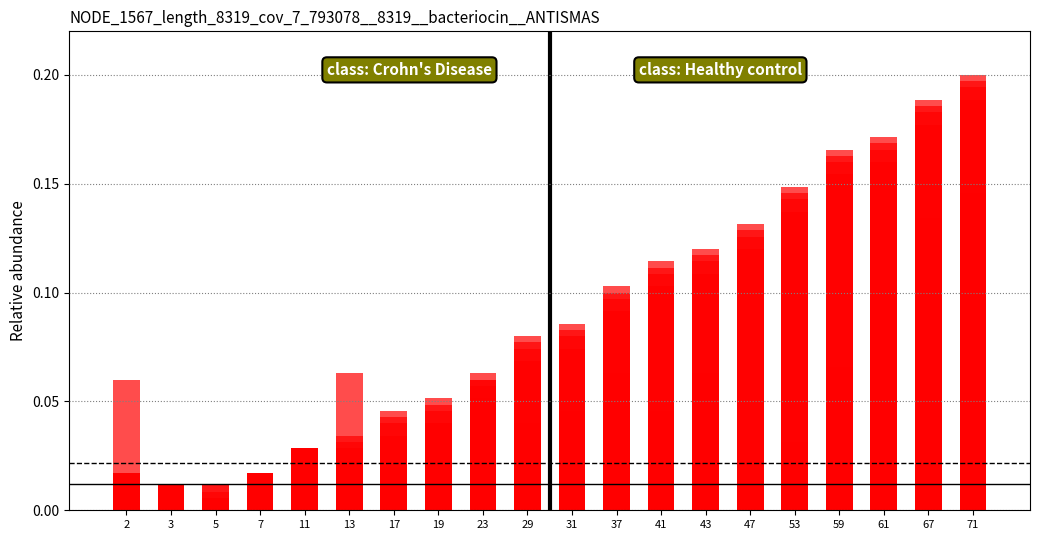

True or false: the data shows 0.0 at 41.

False